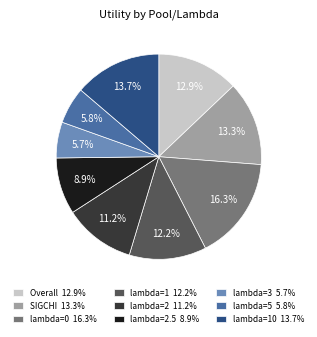

Which has a higher value, lambda=2 11.2% or lambda=1 12.2%?

lambda=1 12.2%